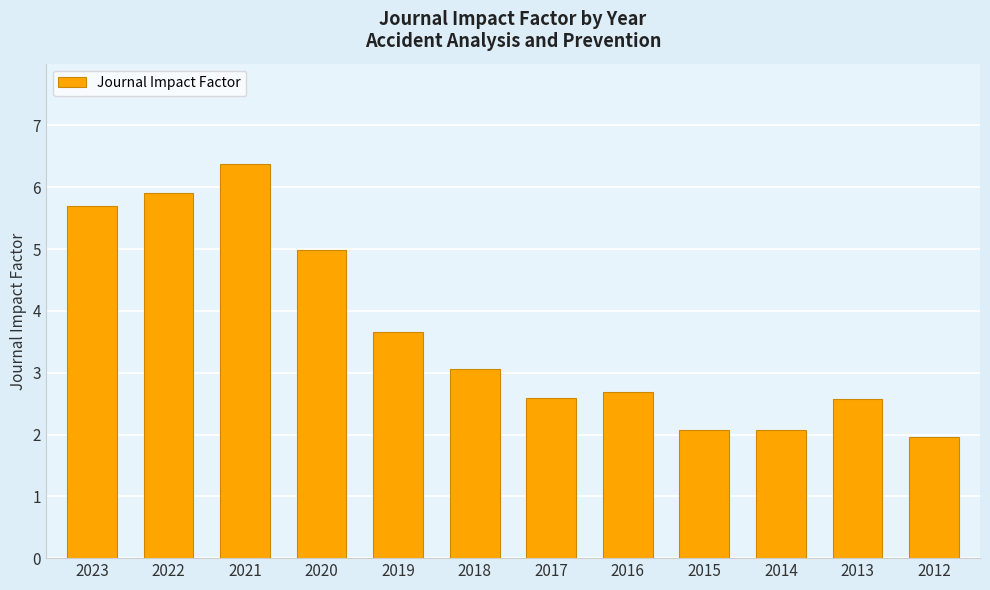

The value at 2012 is 3.0. True or false?

False